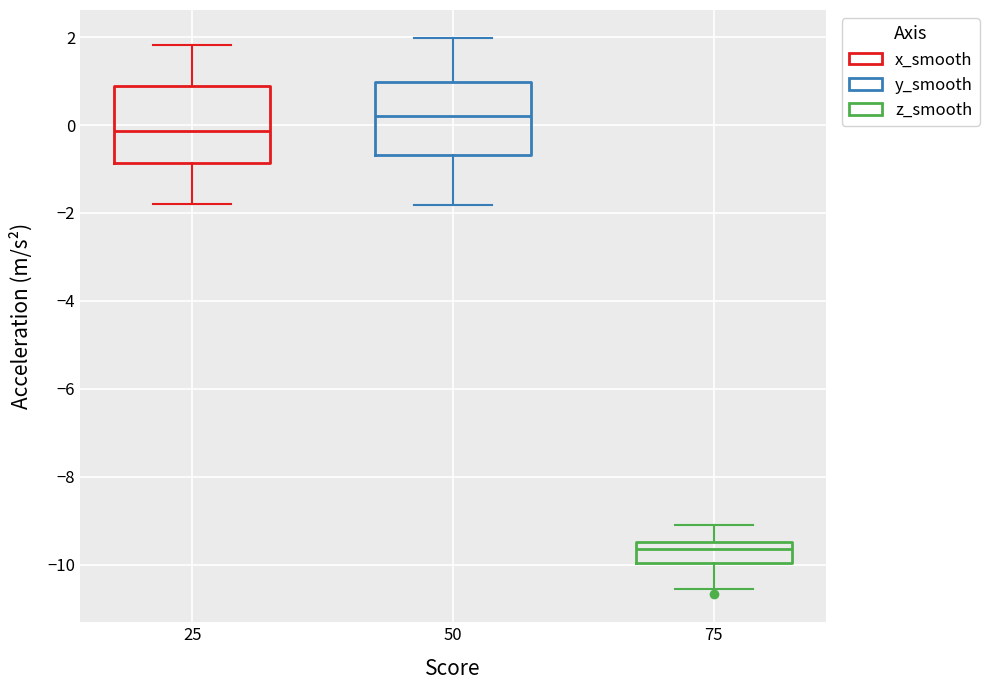

Which box has the lowest median line?

75